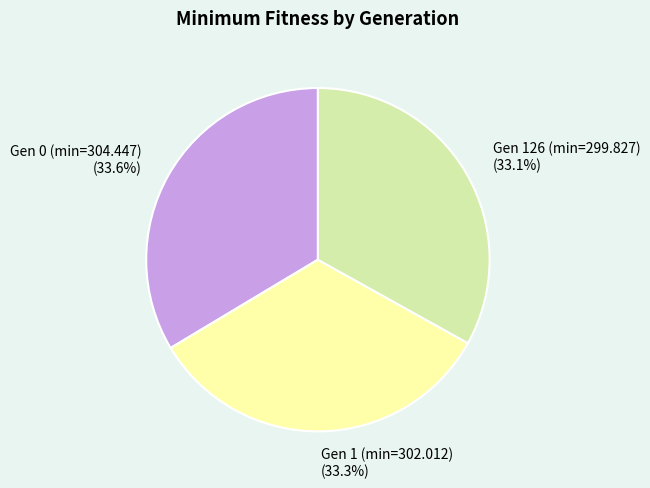

How many slices are in this pie chart?

3